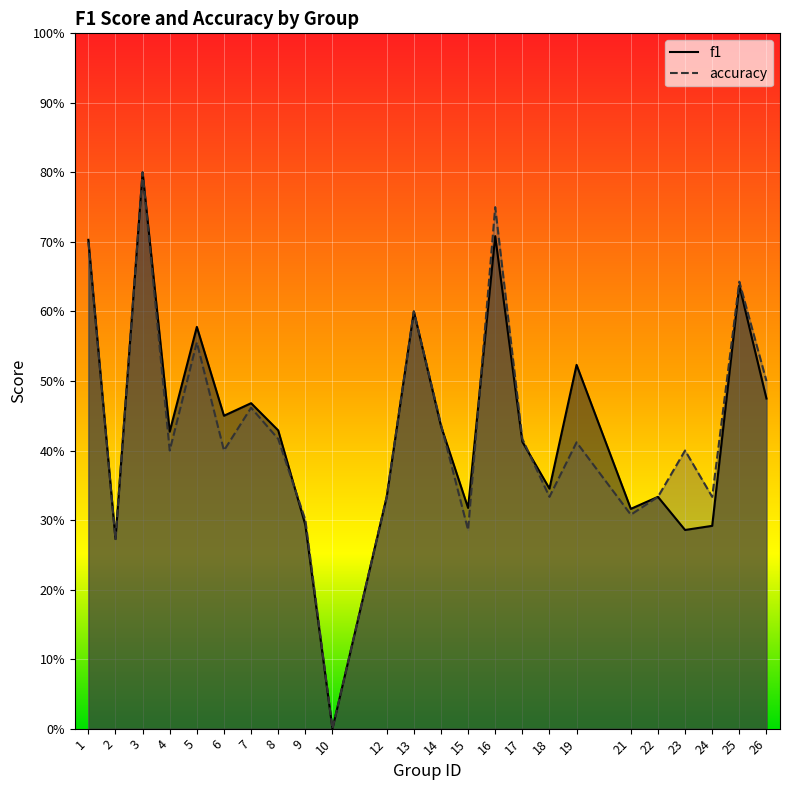

Where is the first local maximum for accuracy?

3